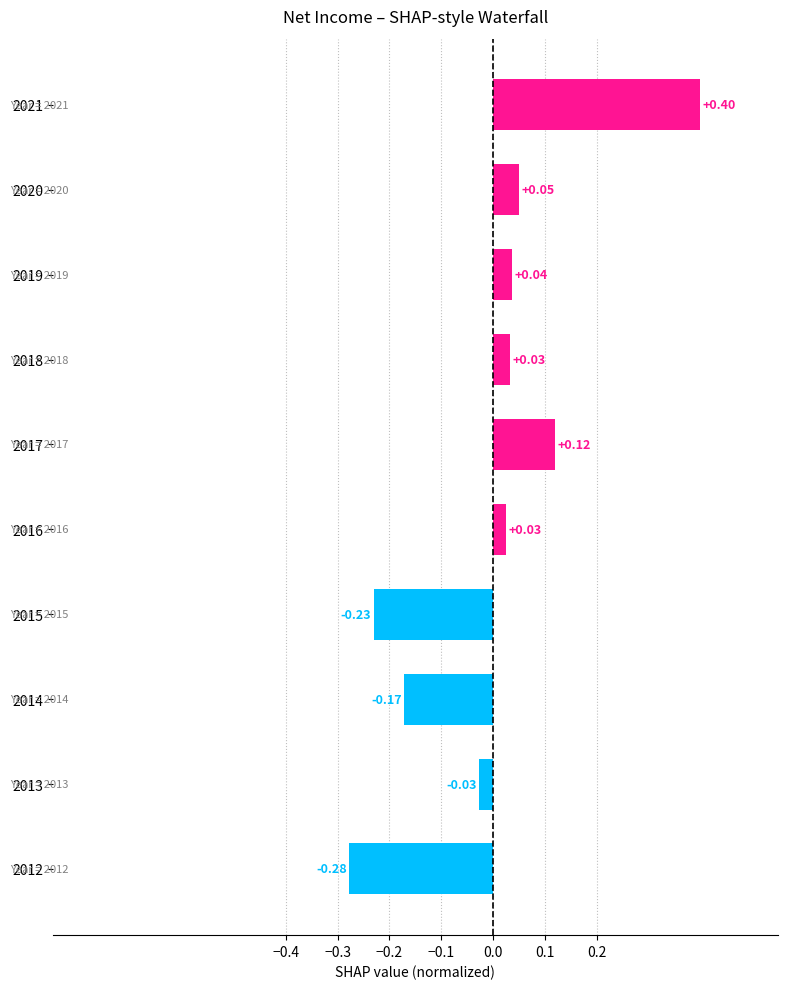

What is the difference between the maximum and minimum values?

0.7